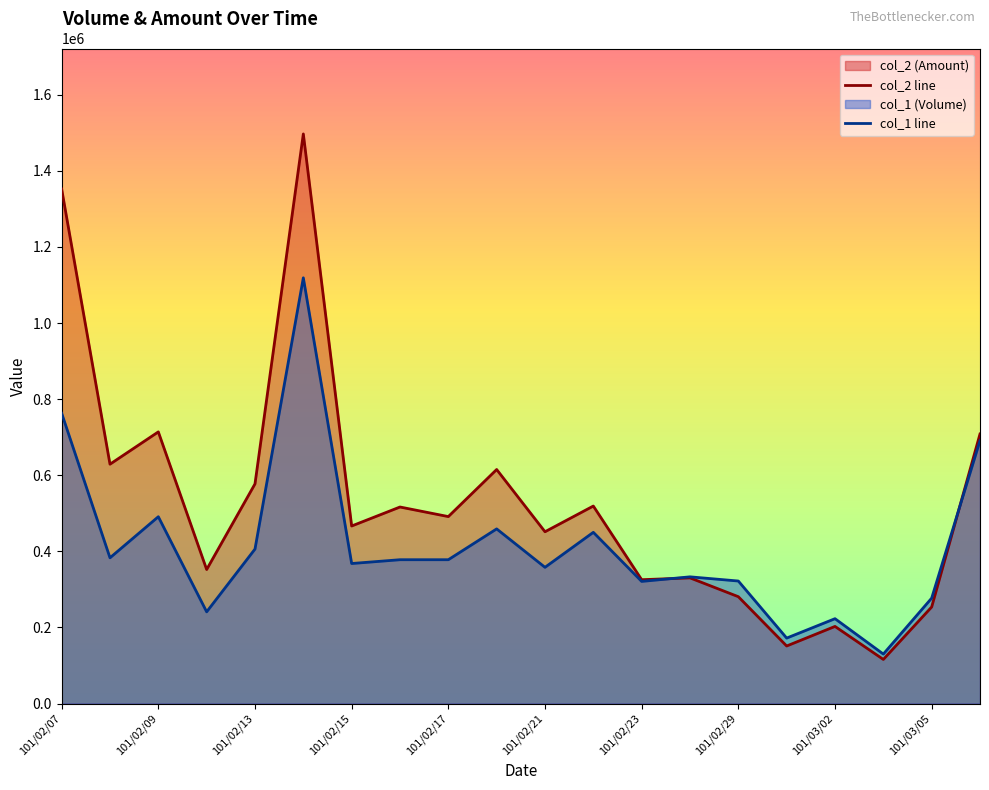

The value of col_1 line at 101/02/09 is 491000. True or false?

True